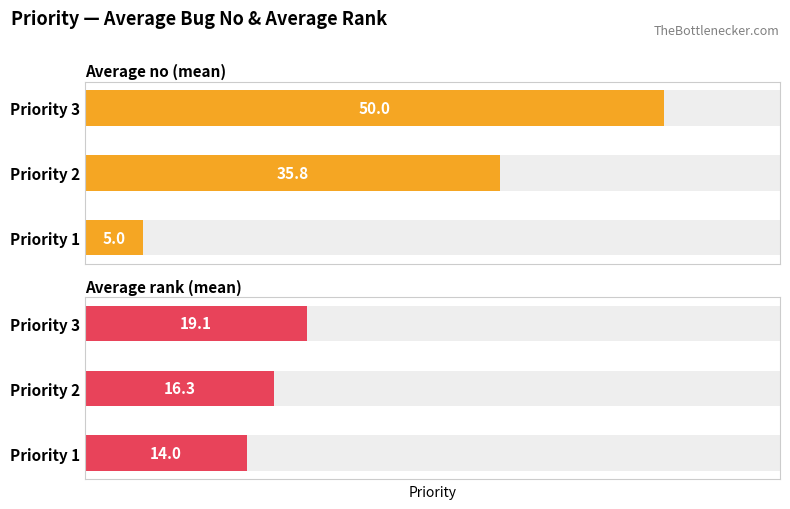

What is the difference between the maximum and second lowest values in the Average rank (mean) series?

2.8